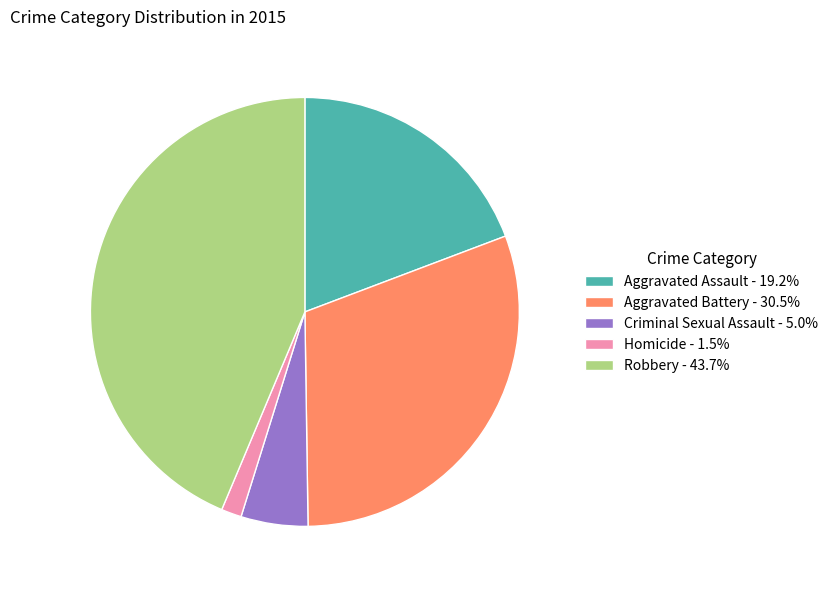

Approximately how many times larger is the value at Aggravated Assault - 19.2% compared to Aggravated Battery - 30.5%?

0.6